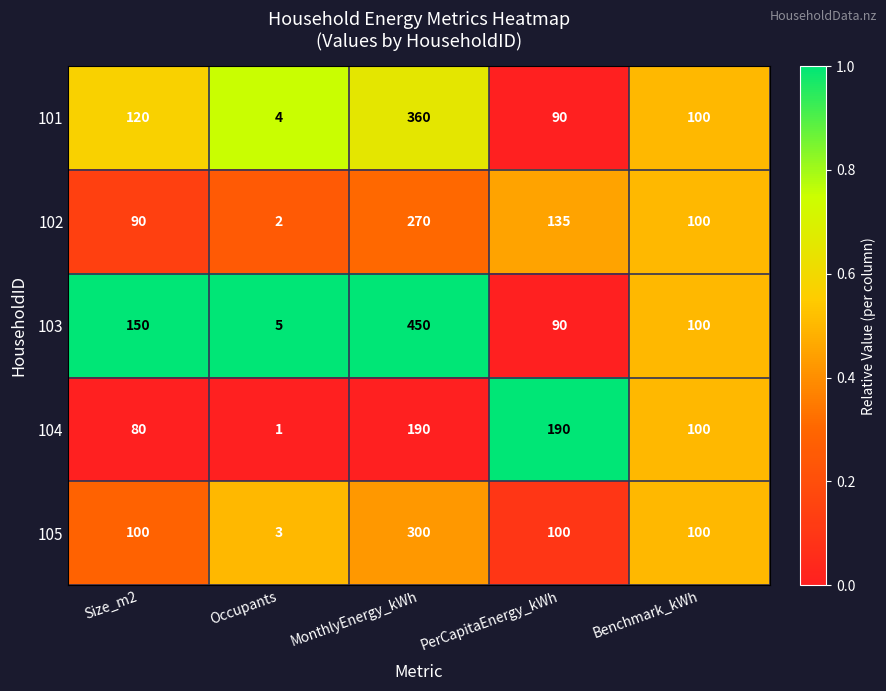

What is the maximum value shown in the chart?

450